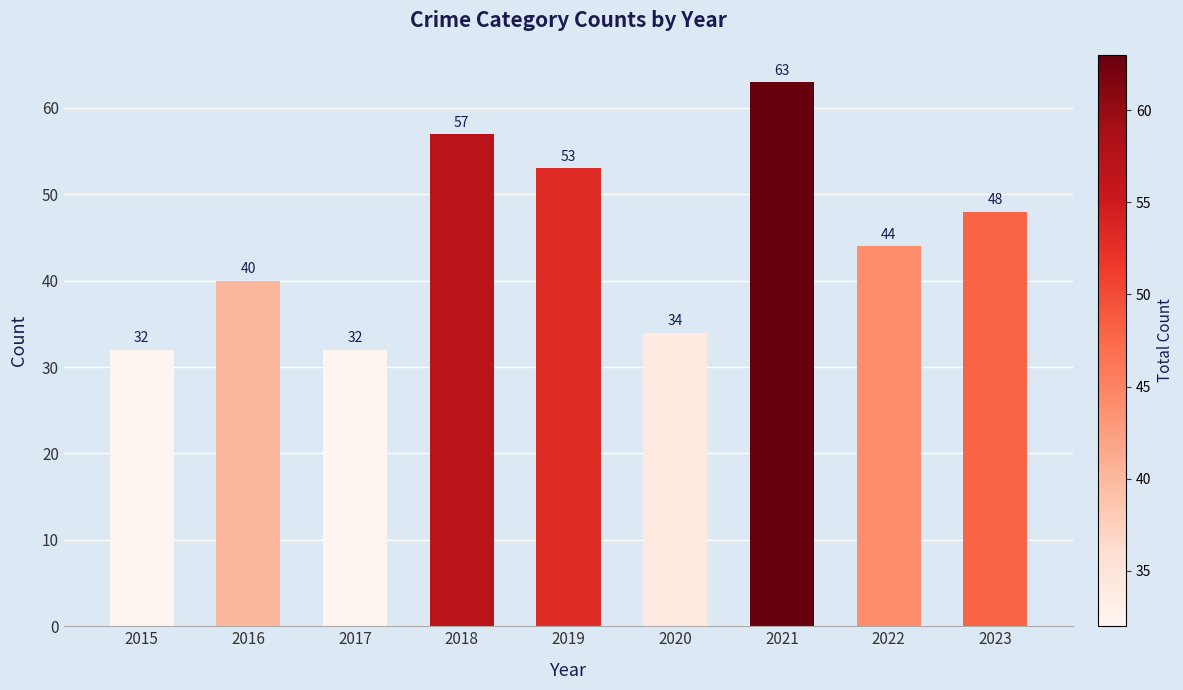

How many values are below 44?

4